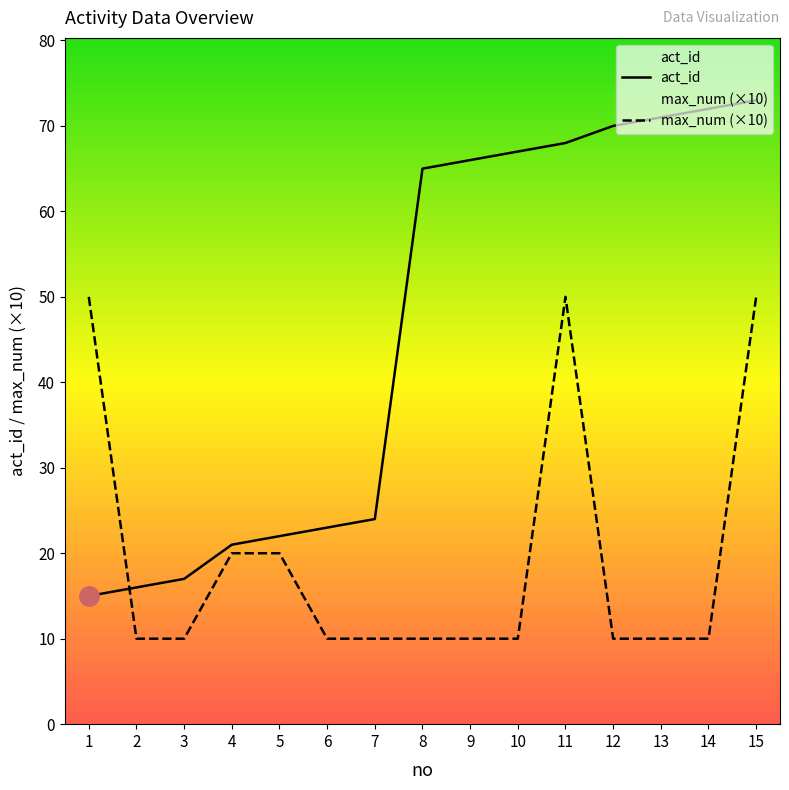

Is it true that act_id equals 67 at 10?

True